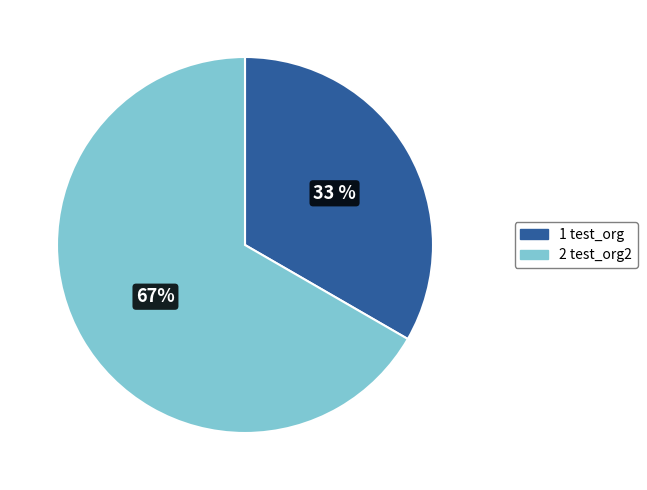

Is there any slice that represents more than half of the pie?

Yes